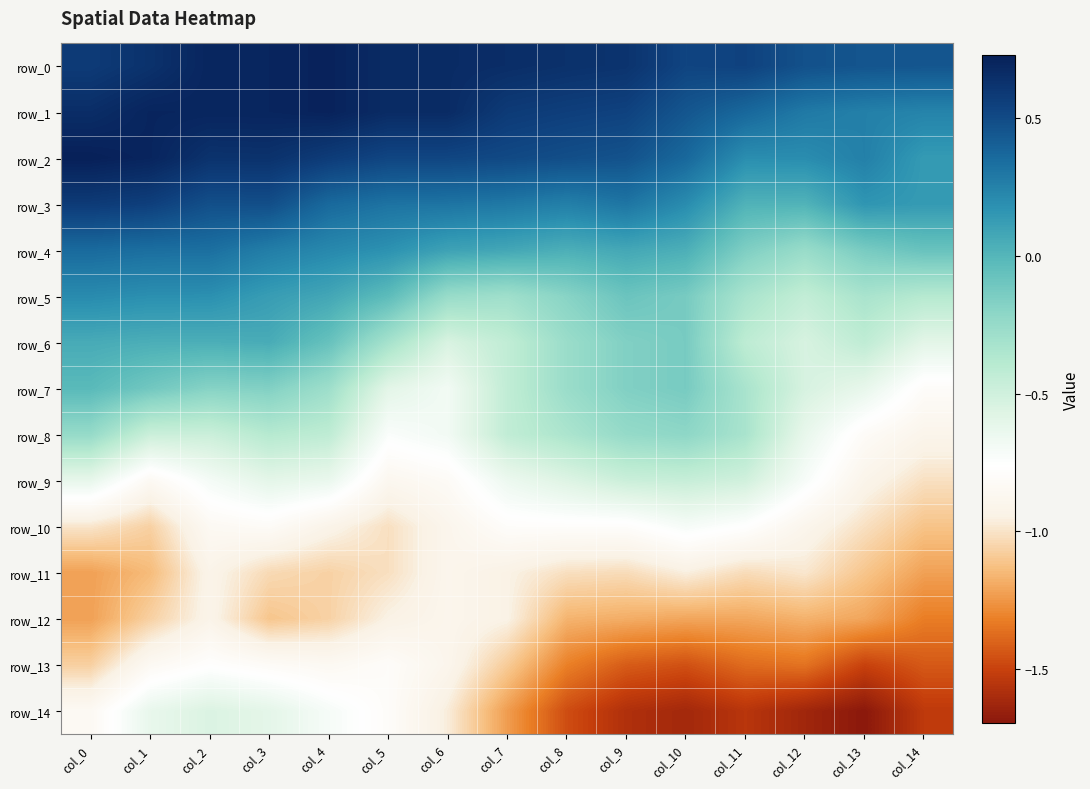

At which label does row_5 first exceed 0?

col_0